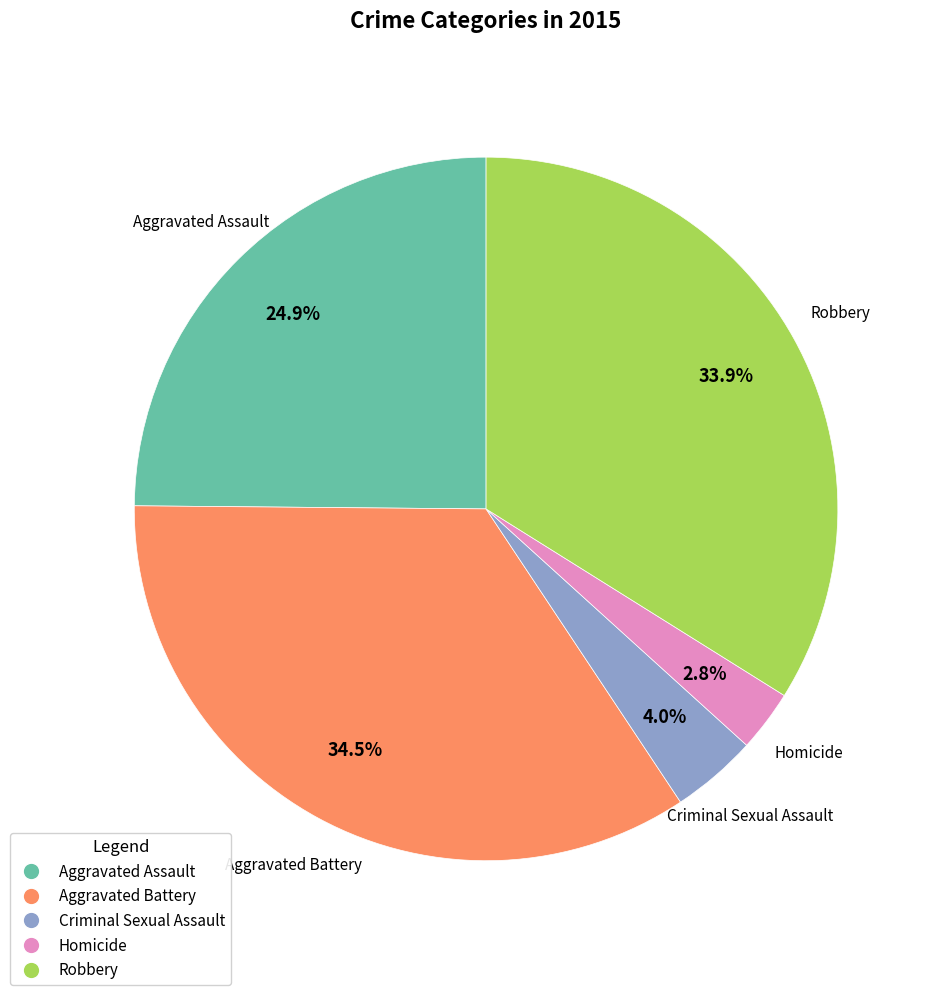

To the nearest percent, what is the combined percentage of Robbery and Criminal Sexual Assault?

38%